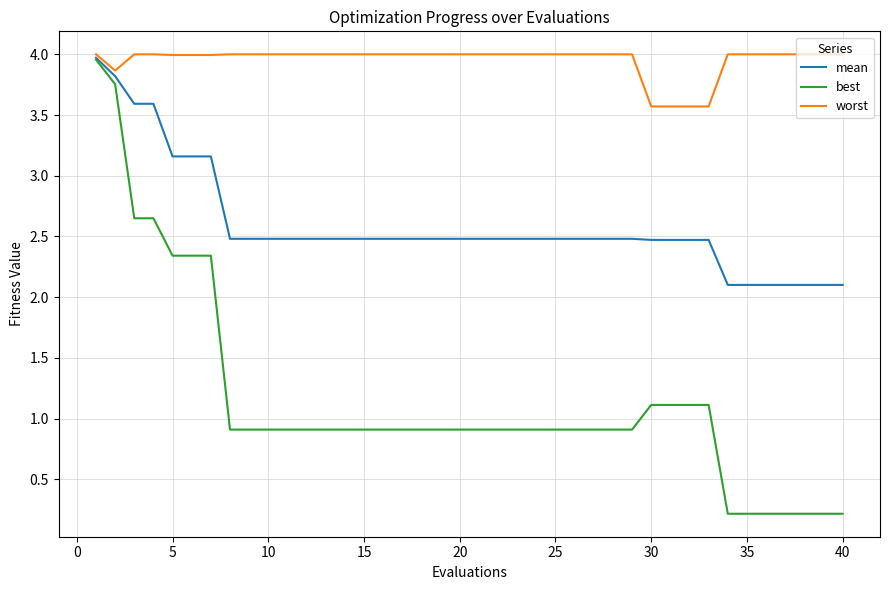

What is the minimum value for mean?

2.1